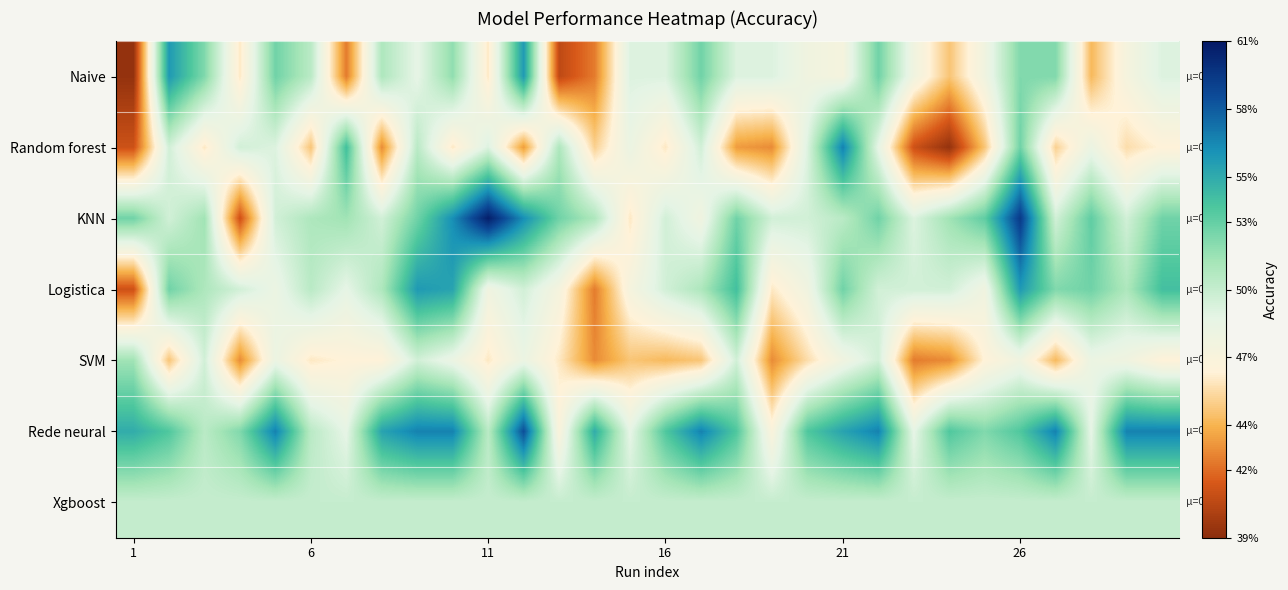

Reading left to right, what are all the values shown in this chart?

Naive: 0.4	0.6	0.5	0.5	0.5	0.5	0.4	0.5	0.5	0.5	0.5	0.6	0.4	0.4	0.5	0.5	0.5	0.5	0.5	0.5	0.5	0.5	0.5	0.4	0.5	0.5	0.5	0.4	0.5	0.5
Random forest: 0.4	0.5	0.5	0.5	0.5	0.4	0.5	0.4	0.5	0.5	0.5	0.4	0.5	0.5	0.5	0.5	0.5	0.4	0.4	0.5	0.6	0.5	0.4	0.4	0.4	0.5	0.5	0.5	0.5	0.5
KNN: 0.5	0.5	0.5	0.4	0.5	0.5	0.5	0.5	0.5	0.6	0.6	0.6	0.5	0.5	0.5	0.5	0.5	0.5	0.5	0.5	0.5	0.5	0.5	0.5	0.5	0.6	0.5	0.5	0.5	0.5
Logistica: 0.4	0.5	0.5	0.5	0.5	0.5	0.5	0.5	0.6	0.6	0.5	0.5	0.5	0.4	0.5	0.5	0.5	0.5	0.5	0.5	0.5	0.5	0.5	0.5	0.5	0.6	0.5	0.5	0.5	0.5
SVM: 0.5	0.4	0.5	0.4	0.5	0.5	0.5	0.5	0.5	0.5	0.5	0.5	0.5	0.4	0.4	0.4	0.4	0.5	0.4	0.5	0.5	0.5	0.4	0.4	0.5	0.5	0.4	0.5	0.5	0.5
Rede neural: 0.5	0.5	0.5	0.5	0.6	0.5	0.5	0.6	0.6	0.6	0.5	0.6	0.5	0.5	0.5	0.5	0.6	0.5	0.5	0.5	0.6	0.6	0.5	0.5	0.5	0.5	0.6	0.5	0.6	0.6
Xgboost: 0.5	0.5	0.5	0.5	0.5	0.5	0.5	0.5	0.5	0.5	0.5	0.5	0.5	0.5	0.5	0.5	0.5	0.5	0.5	0.5	0.5	0.5	0.5	0.5	0.5	0.5	0.5	0.5	0.5	0.5